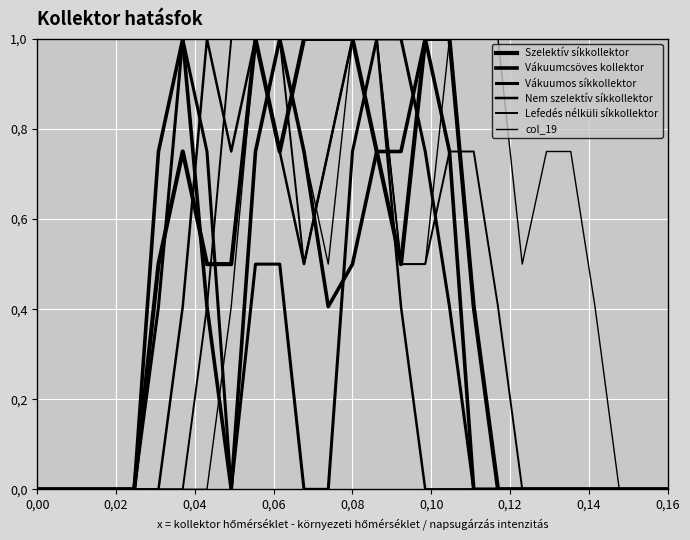

At how many categories does at least one series exceed 0?

19